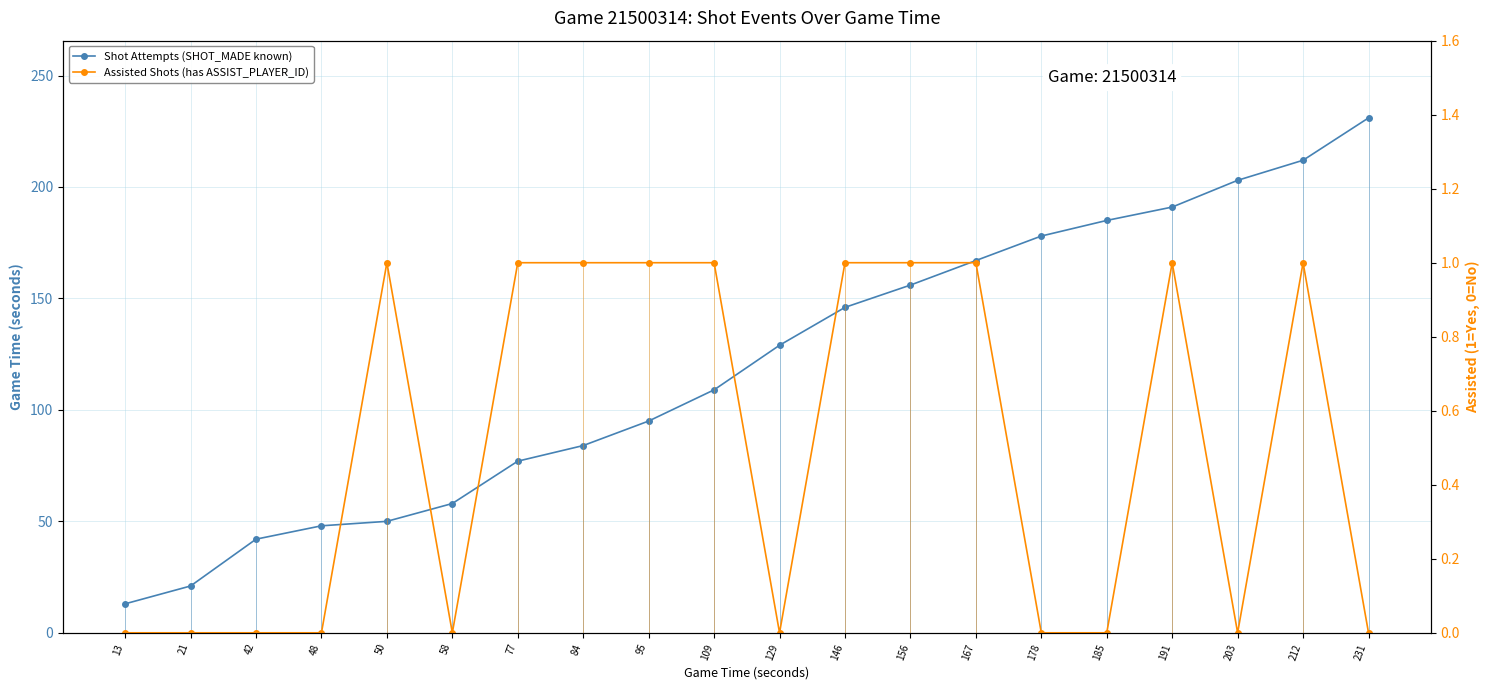

What is the sum of the Shot Attempts (SHOT_MADE known) values at 109 and 95?

204